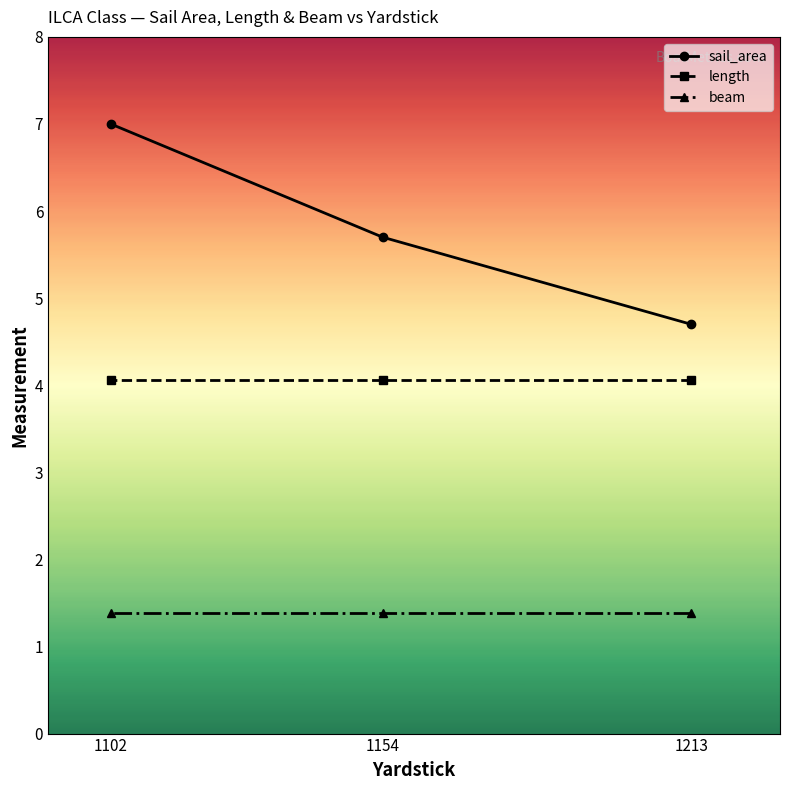

What is the sum of the sail_area values at 1102 and 1213?

11.7